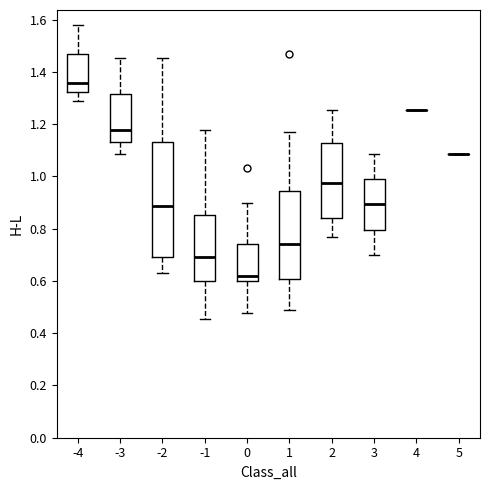

Comparing the boxes themselves (not the whiskers), which one is the tallest?

-2